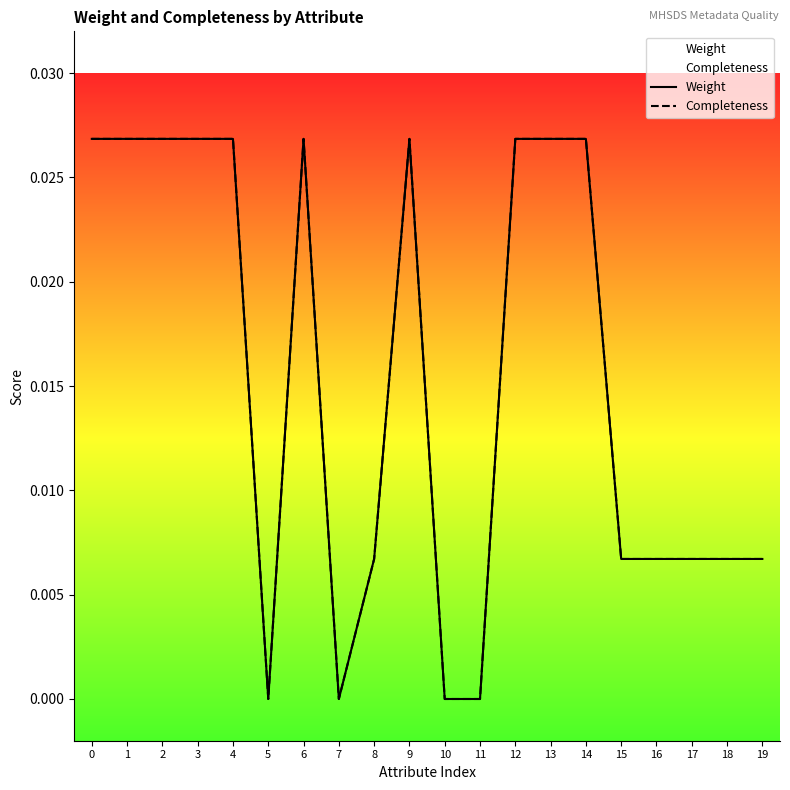

At 4, list the series in order from largest to smallest.

Weight, Completeness